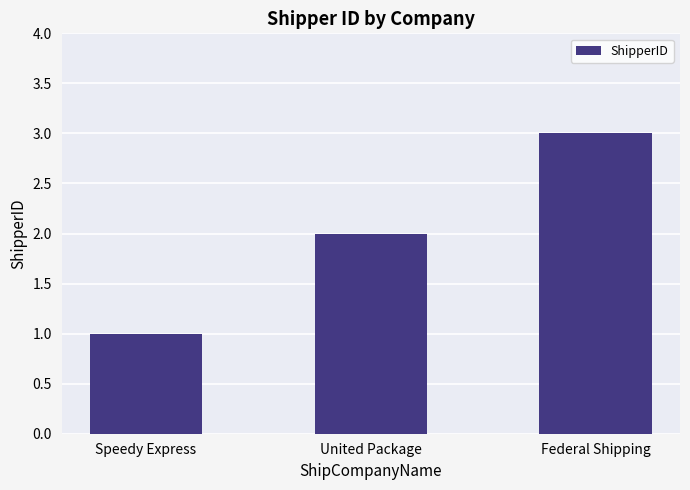

Approximately how many times larger is the value at United Package compared to Federal Shipping?

0.7